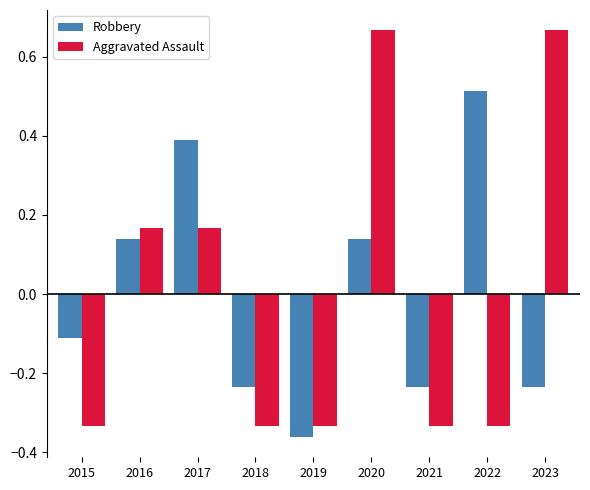

Where is Robbery nearest to the value 0?

2015